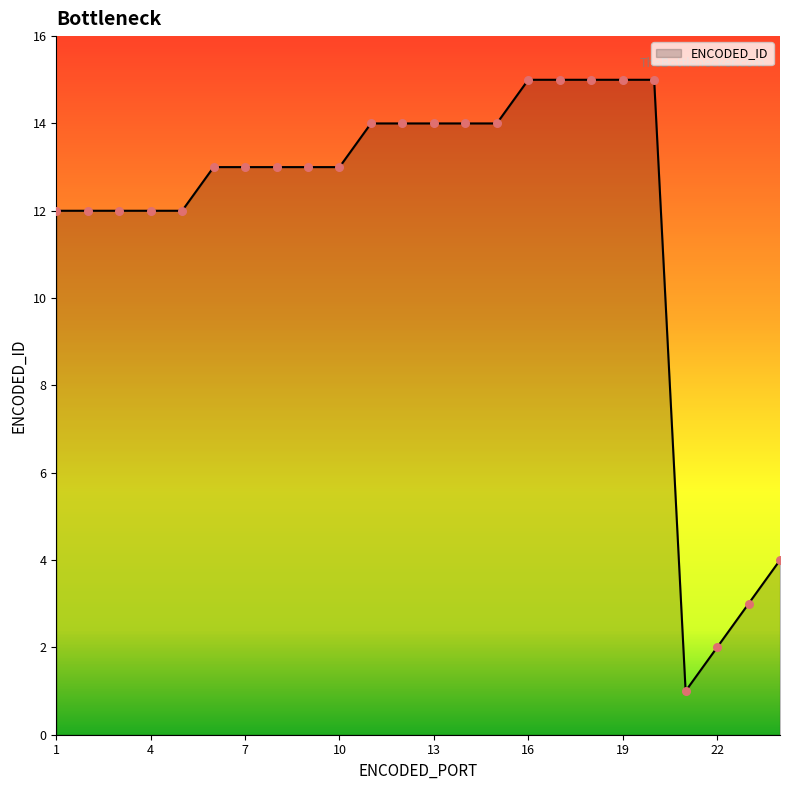

What is the difference between the maximum and minimum values?

14